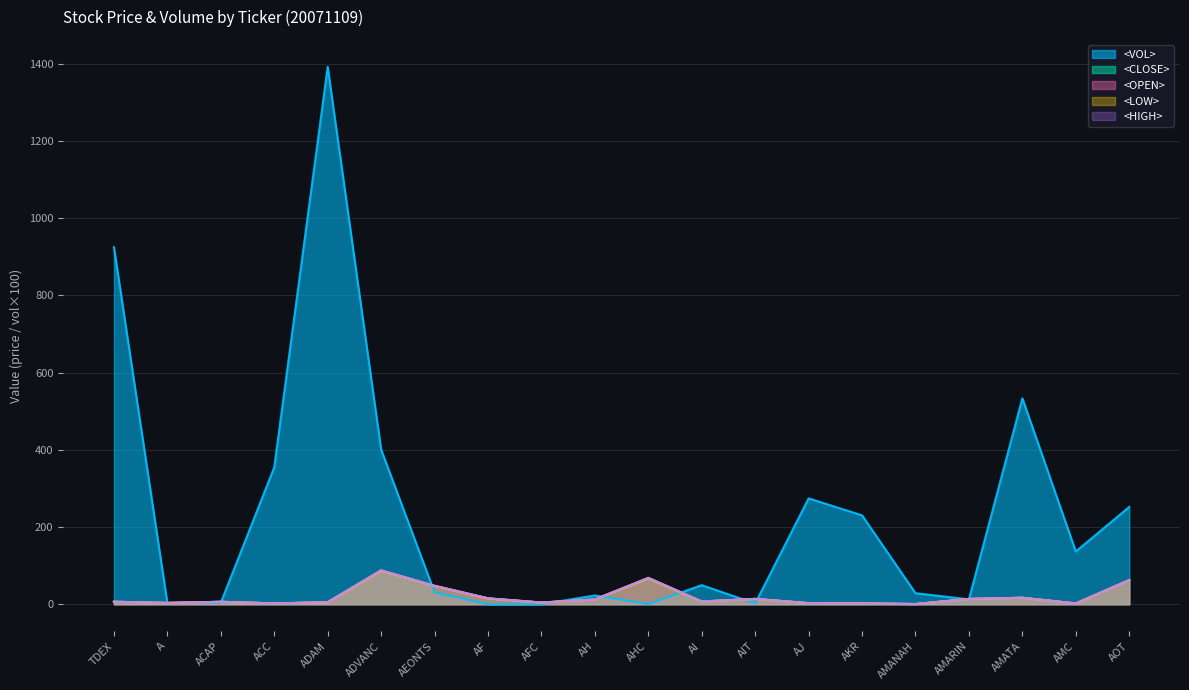

The <OPEN> series shows 68.5 at AHC. True or false?

True